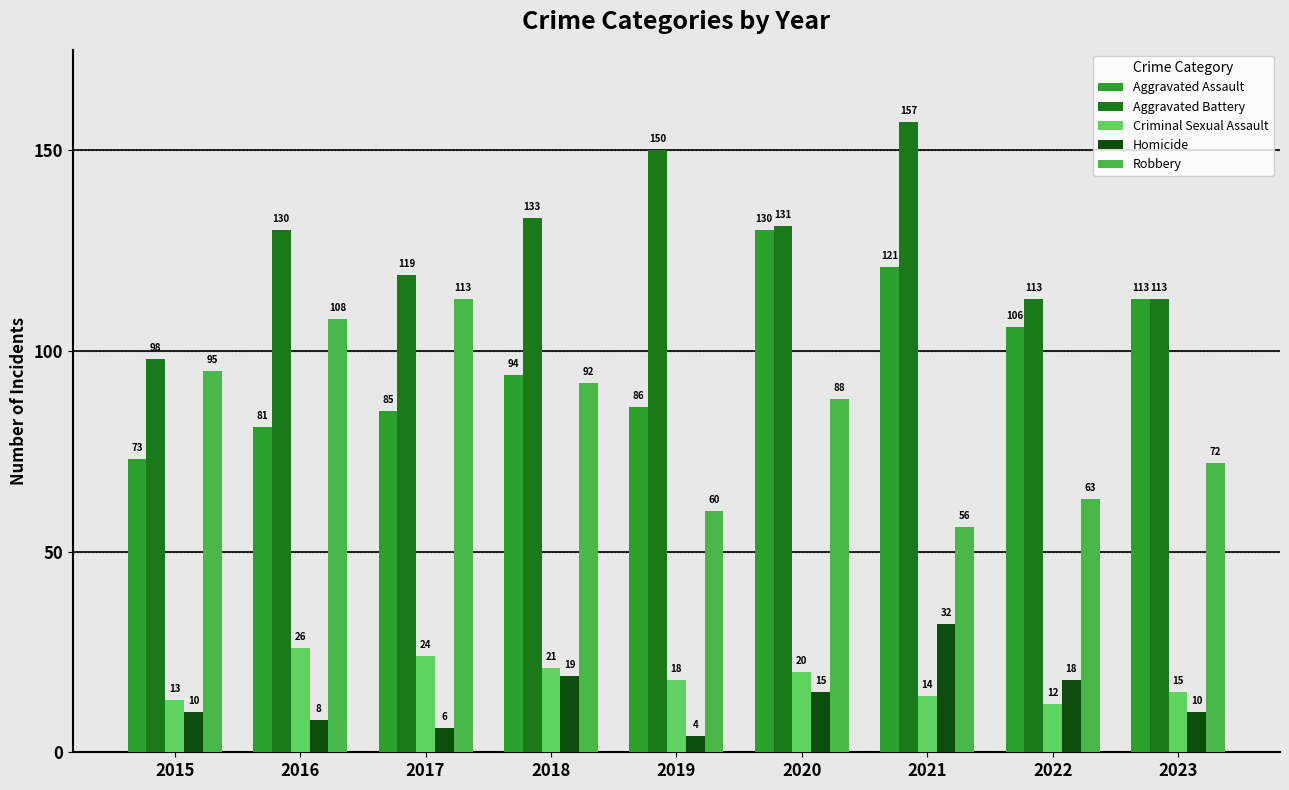

What is the difference between the second highest and second lowest values in the Aggravated Battery series?

37